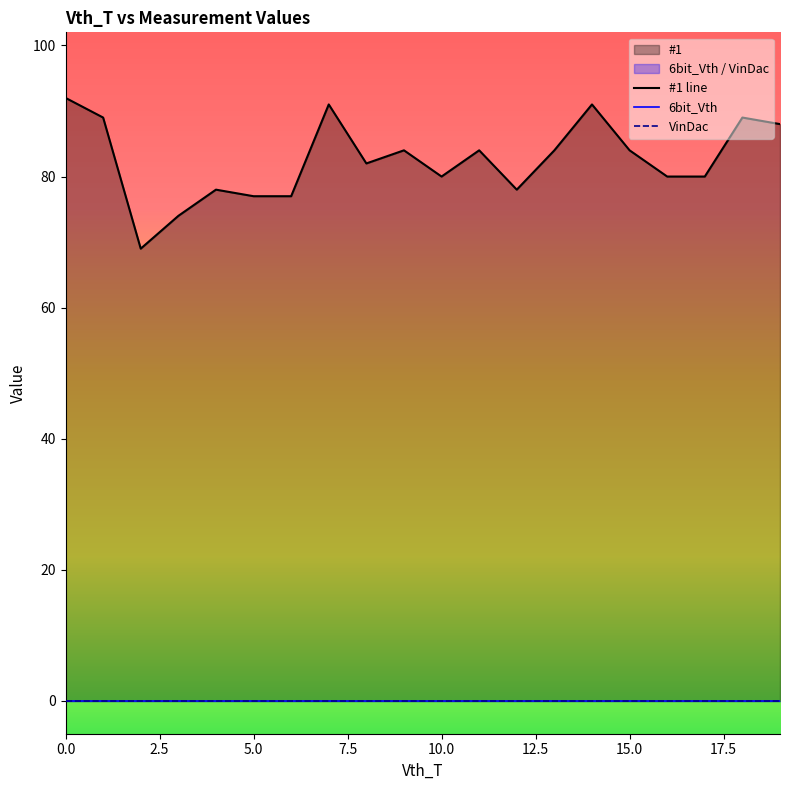

How many interior local valleys does the #1 series have?

4